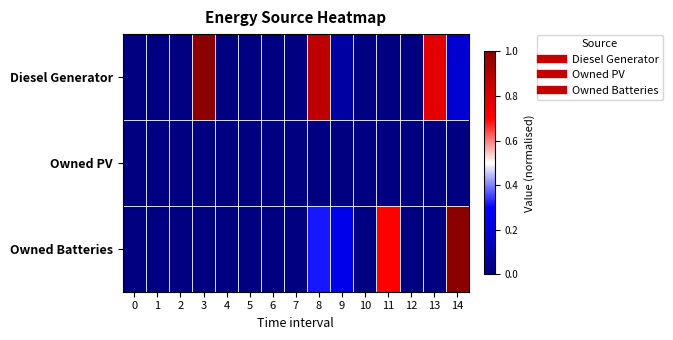

Reading right to left, list all the values displayed in this chart.

Diesel Generator: 14=0.2	13=0.8	12=0.0	11=0.0	10=0.0	9=0.1	8=0.9	7=0.0	6=0.0	5=0.0	4=0.0	3=1.0	2=0.0	1=0.0	0=0.0
Owned PV: 14=0.0	13=0.0	12=0.0	11=0.0	10=0.0	9=0.0	8=0.0	7=0.0	6=0.0	5=0.0	4=0.0	3=0.0	2=0.0	1=0.0	0=0.0
Owned Batteries: 14=1.0	13=0.0	12=0.0	11=0.7	10=0.0	9=0.3	8=0.3	7=0.0	6=0.0	5=0.0	4=0.0	3=0.0	2=0.0	1=0.0	0=0.0